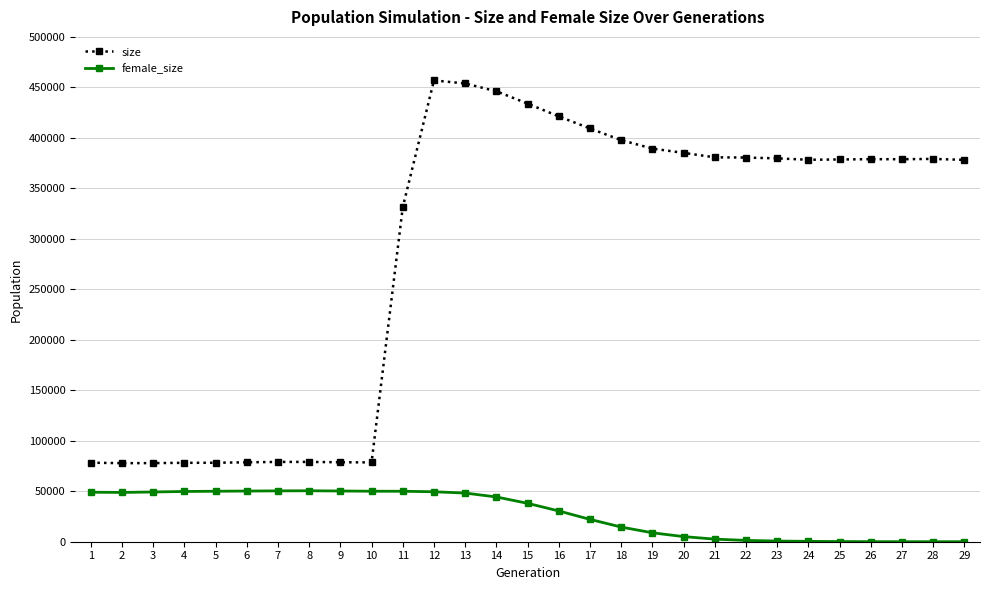

Does the chart have visible grid lines?

Yes